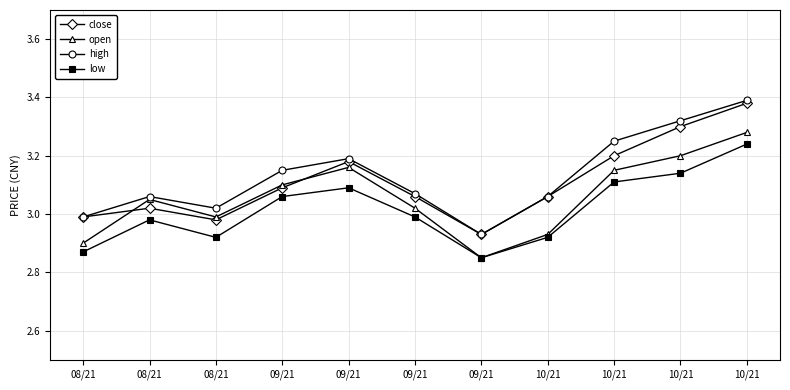

True or false: high has more than 2 interior local peaks.

False